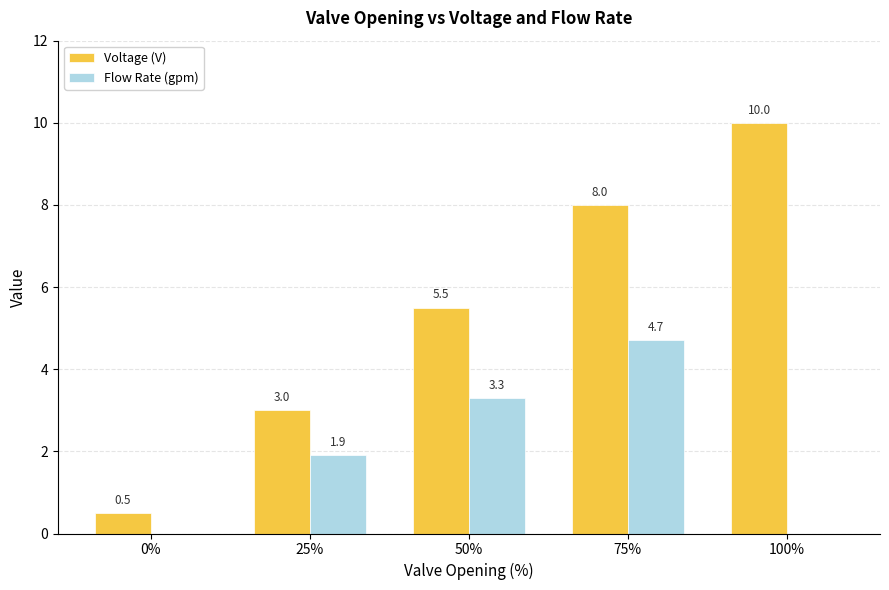

What is the spread (max minus min) of values at 0%?

0.5